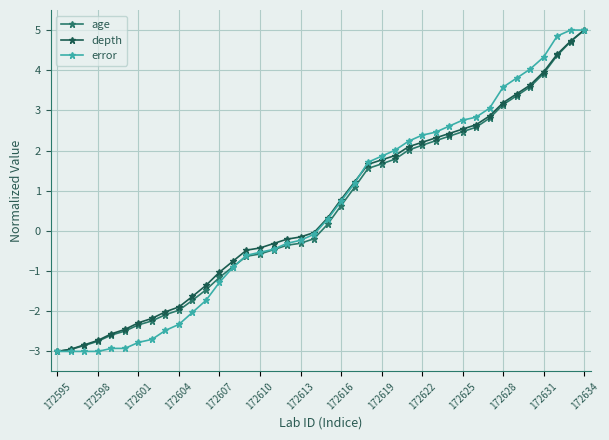

What is the value of the error point at the 33rd from the left?

3.1